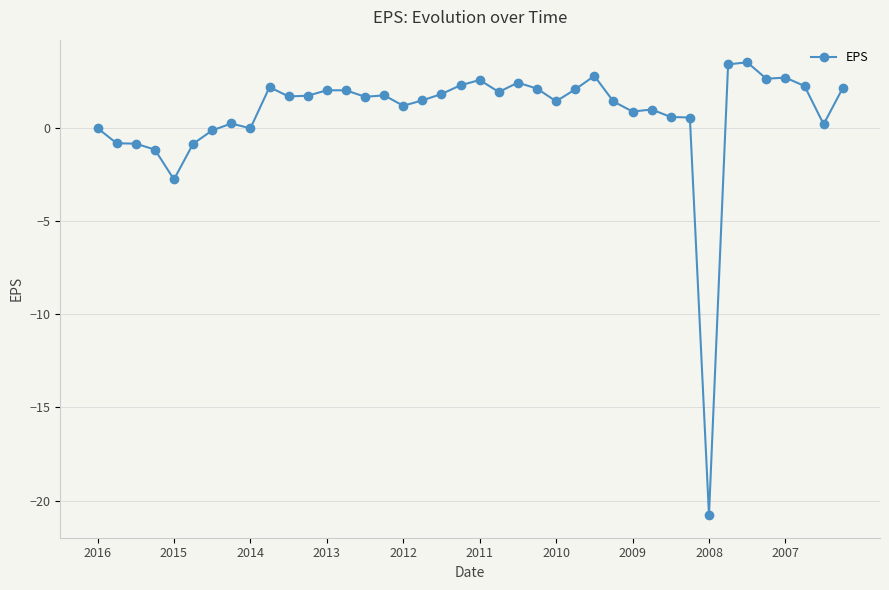

True or false: there are more than 0 points higher than both neighbors.

True